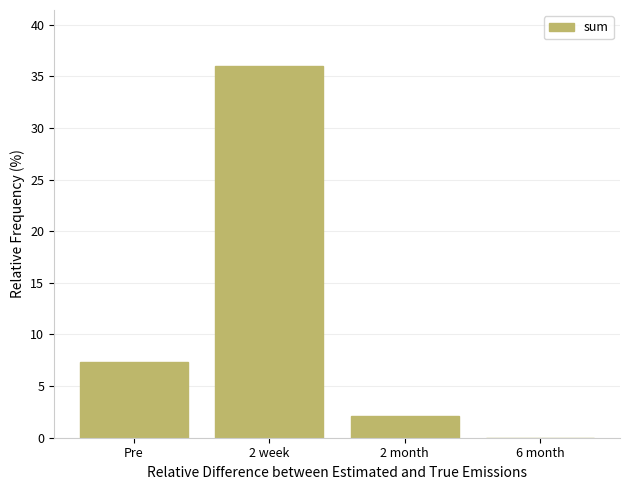

At which category does the chart reach its peak across all series?

2 week